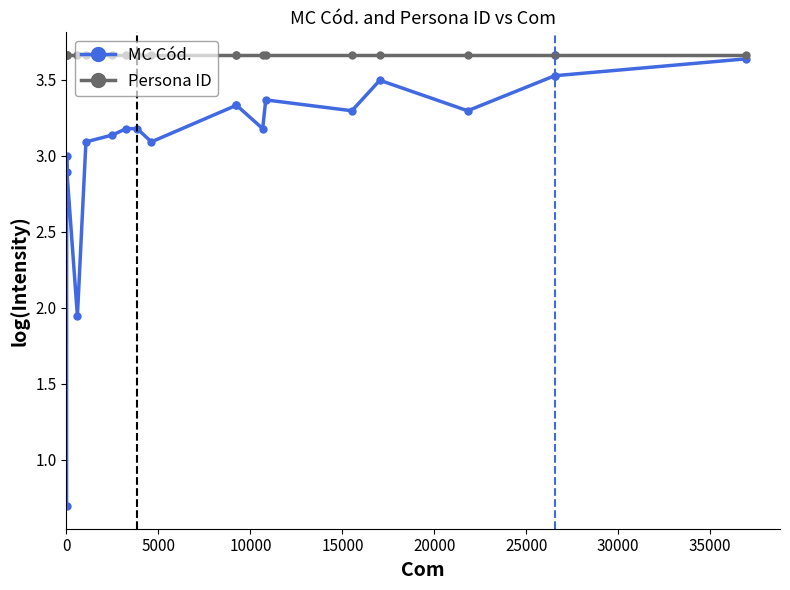

Which series has the largest total across all categories?

Persona ID